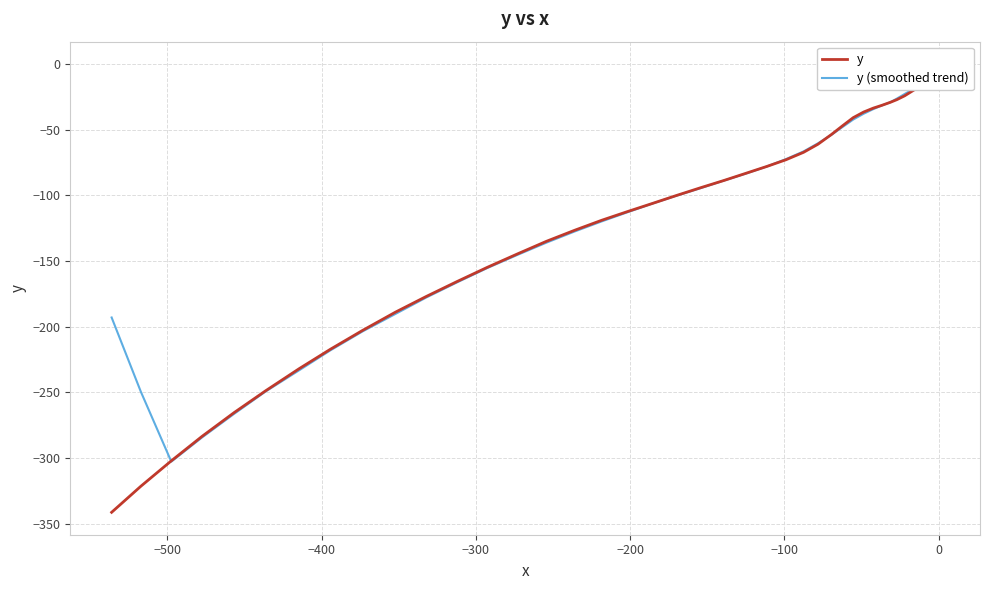

What is the sum of all y values?

-4853.3